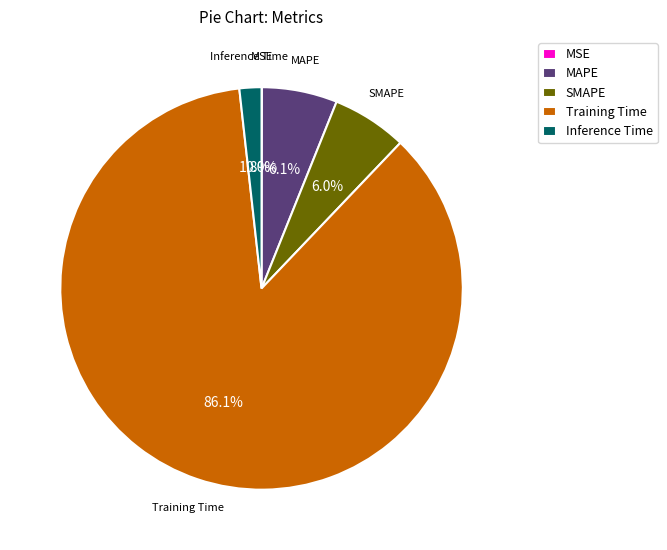

Which slice is the largest?

Training Time